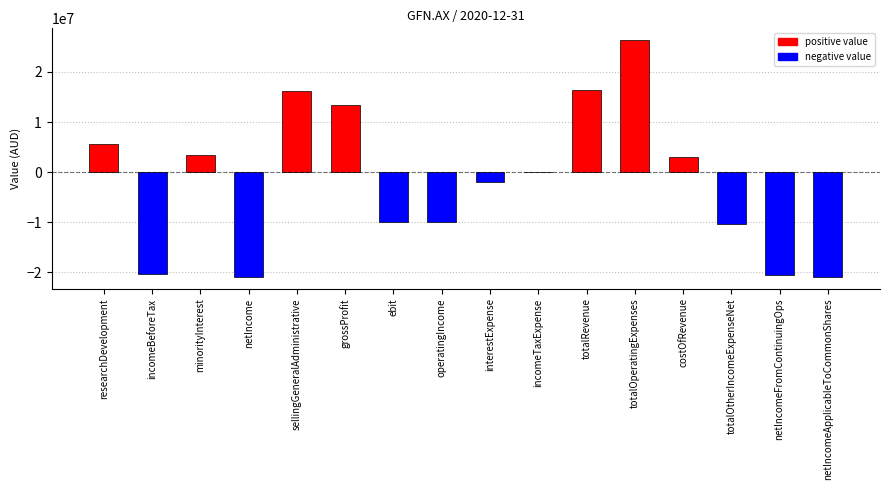

What is the change in value from interestExpense to costOfRevenue?

+5092000